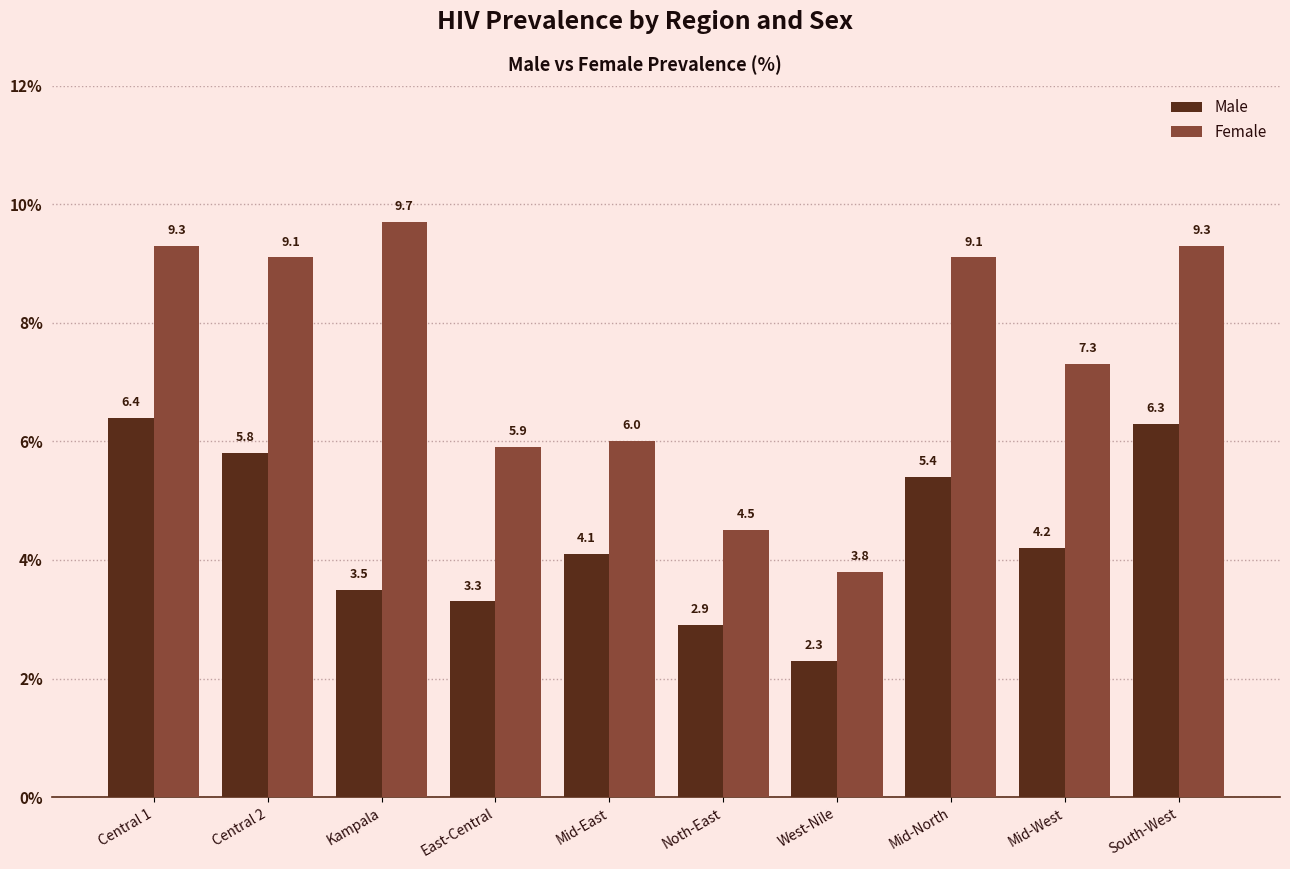

At which category is the sum across all series the highest?

Central 1